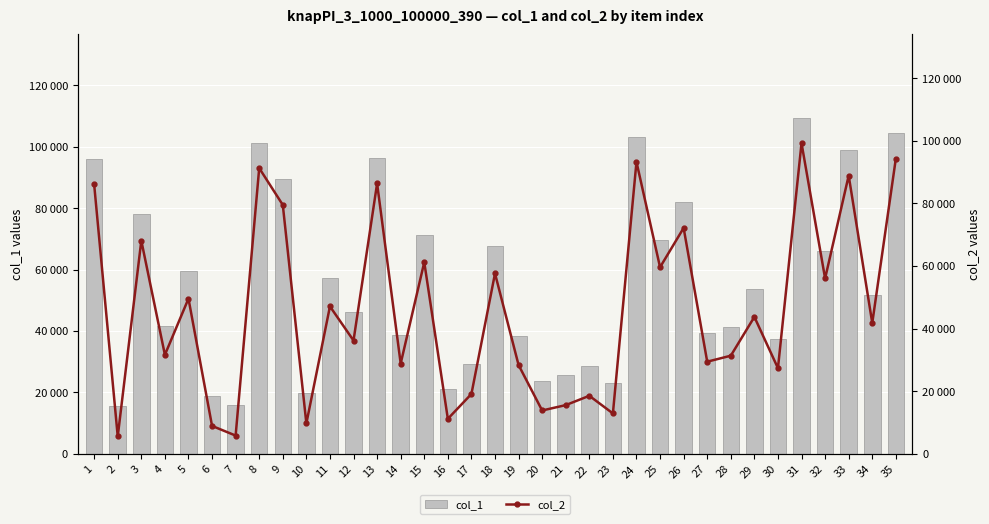

List the series in order of their peak value, lowest first.

col_2, col_1